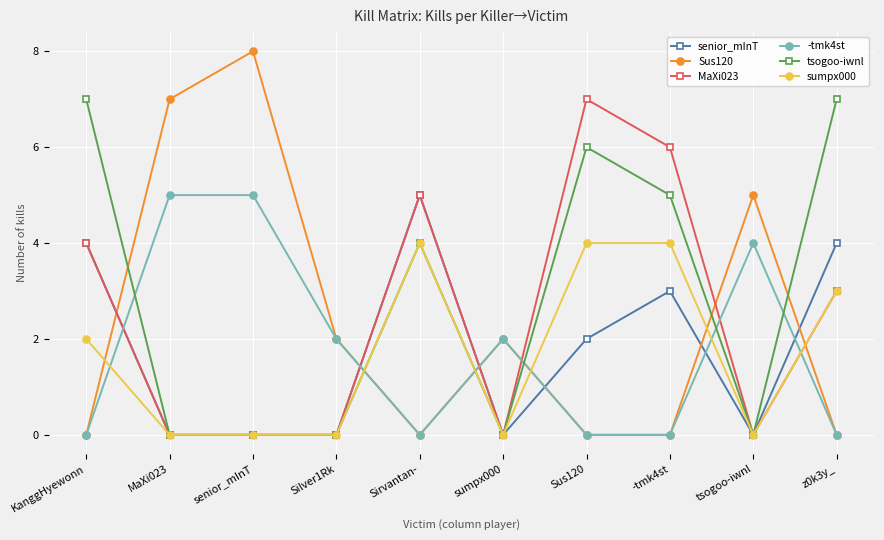

Reading right to left, transcribe all the data shown in this chart.

senior_mInT: z0k3y_=4	tsogoo-iwnl=0	-tmk4st=3	Sus120=2	sumpx000=0	Sirvantan-=5	Silver1Rk=0	senior_mInT=0	MaXi023=0	KanggHyewonn=4
Sus120: z0k3y_=0	tsogoo-iwnl=5	-tmk4st=0	Sus120=0	sumpx000=2	Sirvantan-=0	Silver1Rk=2	senior_mInT=8	MaXi023=7	KanggHyewonn=0
MaXi023: z0k3y_=3	tsogoo-iwnl=0	-tmk4st=6	Sus120=7	sumpx000=0	Sirvantan-=5	Silver1Rk=0	senior_mInT=0	MaXi023=0	KanggHyewonn=4
-tmk4st: z0k3y_=0	tsogoo-iwnl=4	-tmk4st=0	Sus120=0	sumpx000=2	Sirvantan-=0	Silver1Rk=2	senior_mInT=5	MaXi023=5	KanggHyewonn=0
tsogoo-iwnl: z0k3y_=7	tsogoo-iwnl=0	-tmk4st=5	Sus120=6	sumpx000=0	Sirvantan-=4	Silver1Rk=0	senior_mInT=0	MaXi023=0	KanggHyewonn=7
sumpx000: z0k3y_=3	tsogoo-iwnl=0	-tmk4st=4	Sus120=4	sumpx000=0	Sirvantan-=4	Silver1Rk=0	senior_mInT=0	MaXi023=0	KanggHyewonn=2